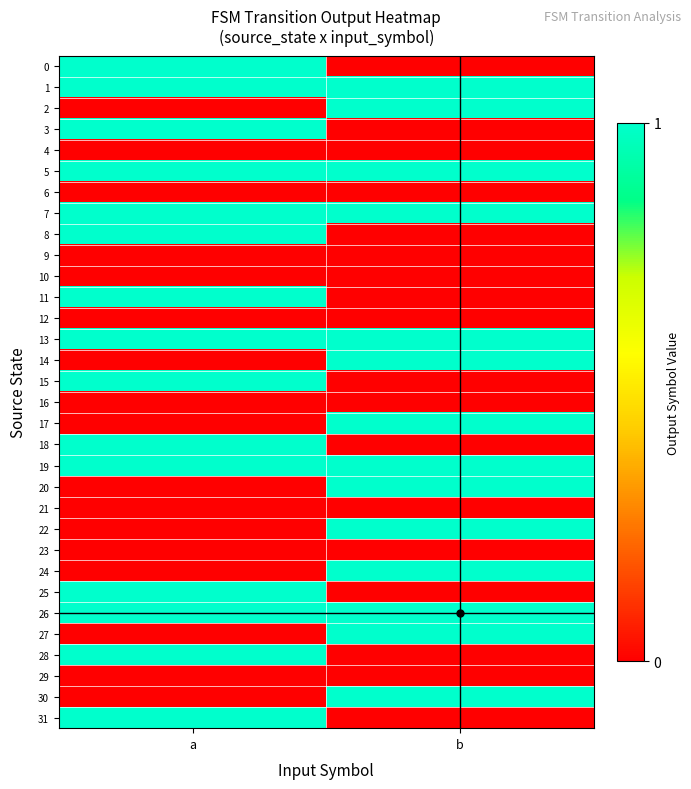

Between a and b, which is larger?

a